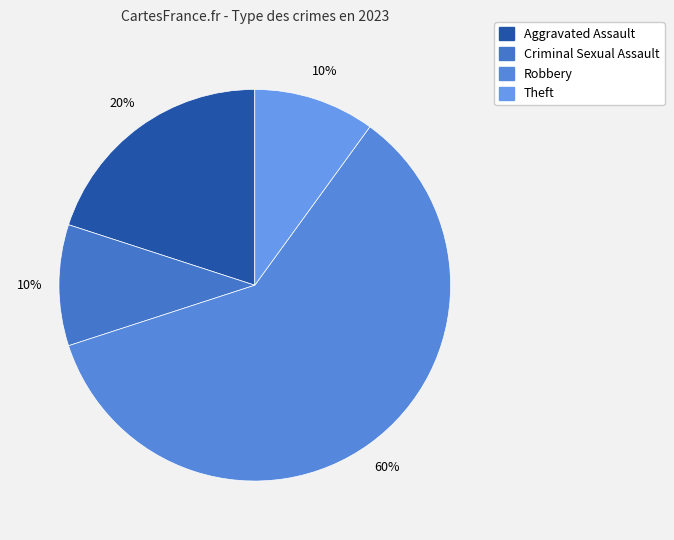

True or false: Theft accounts for 4% of the total.

False